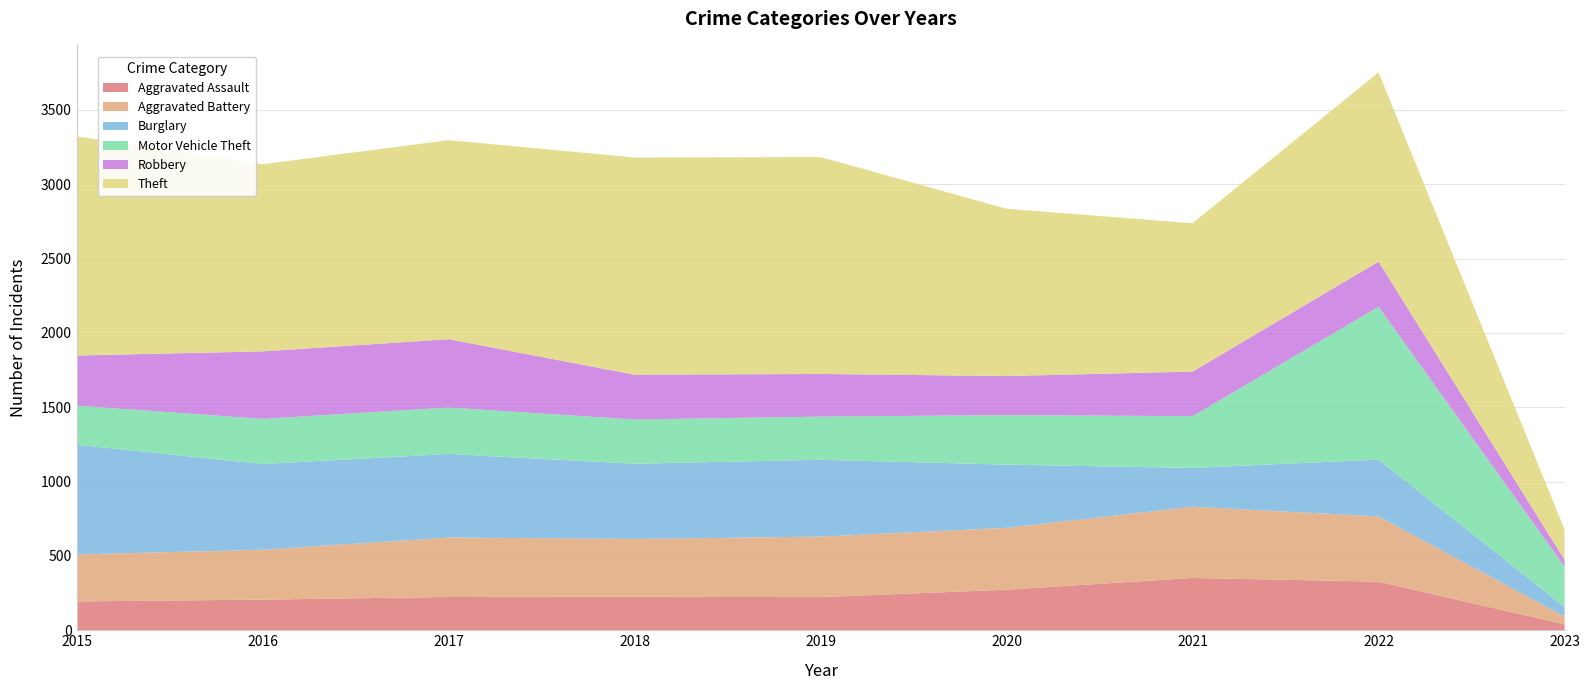

The value of Theft at 2016 is 1259. True or false?

True